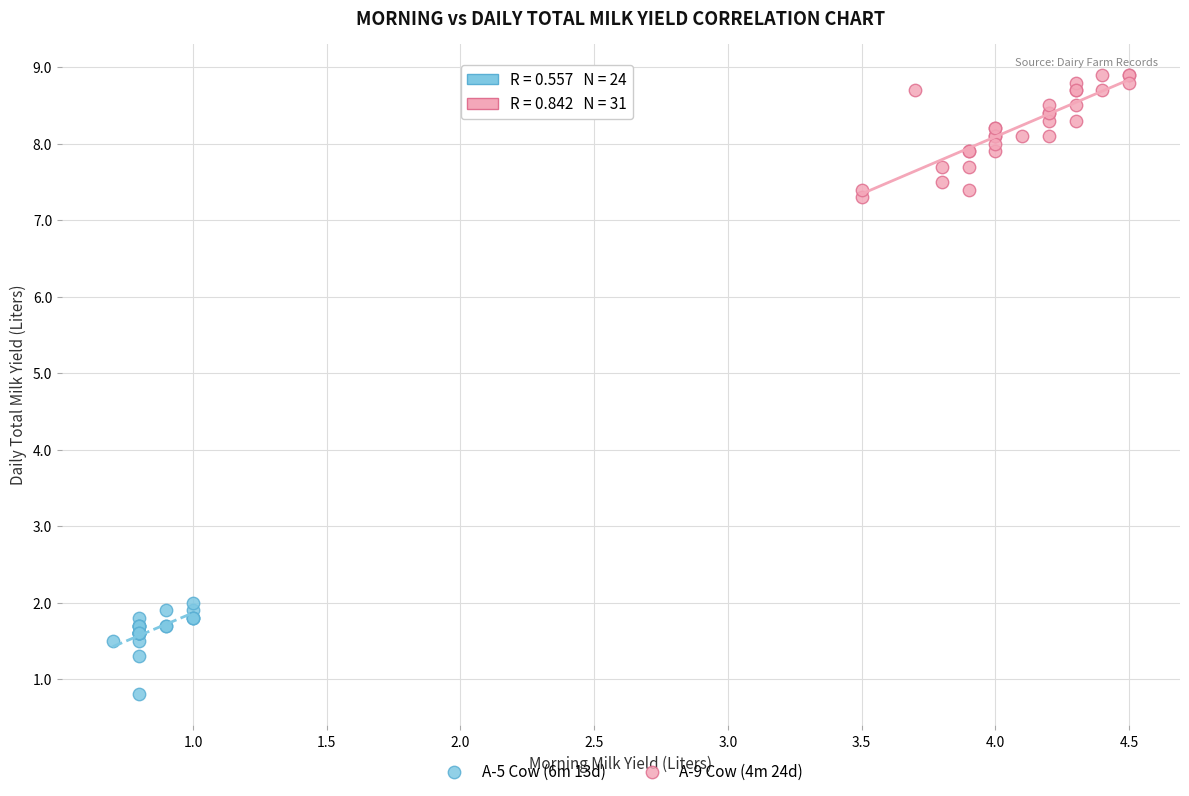

Which series contains the lowest Y value?

A-5 Cow (6m 13d)